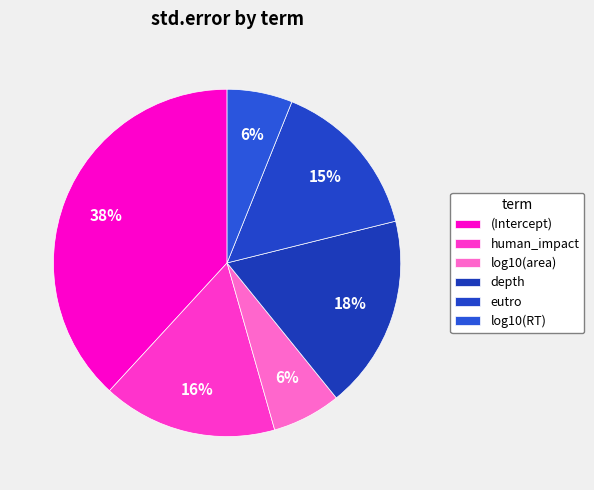

Which category has the biggest portion of the pie?

(Intercept)